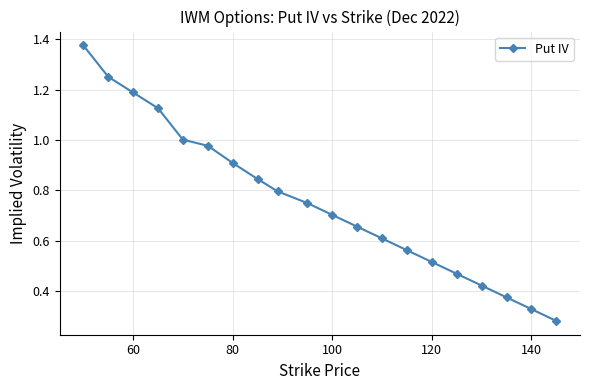

How many series are shown in this chart?

1